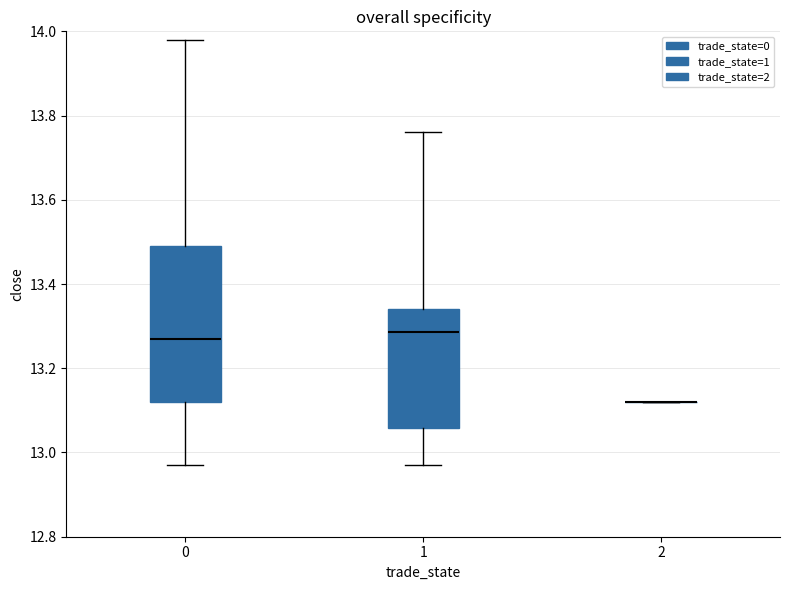

Reading left to right, read every box against the y-axis: the position of its median line, the range the box covers, and the ends of its whiskers. The values are not printed on the chart, so give them approximately, as read against the axis.

0: median 13.28, box 13.12 to 13.50, whiskers 12.98 to 13.98
1: median 13.28, box 13.06 to 13.34, whiskers 12.98 to 13.76
2: box collapsed to a line at 13.12, whiskers 13.12 to 13.12